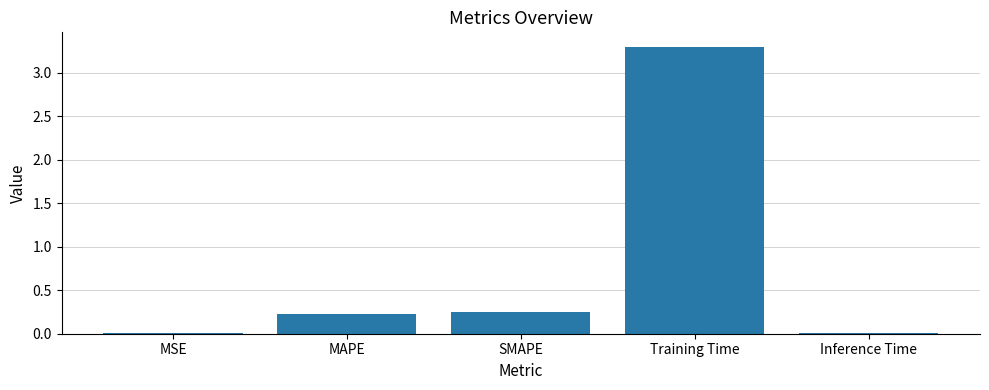

Read the value at Training Time.

3.3